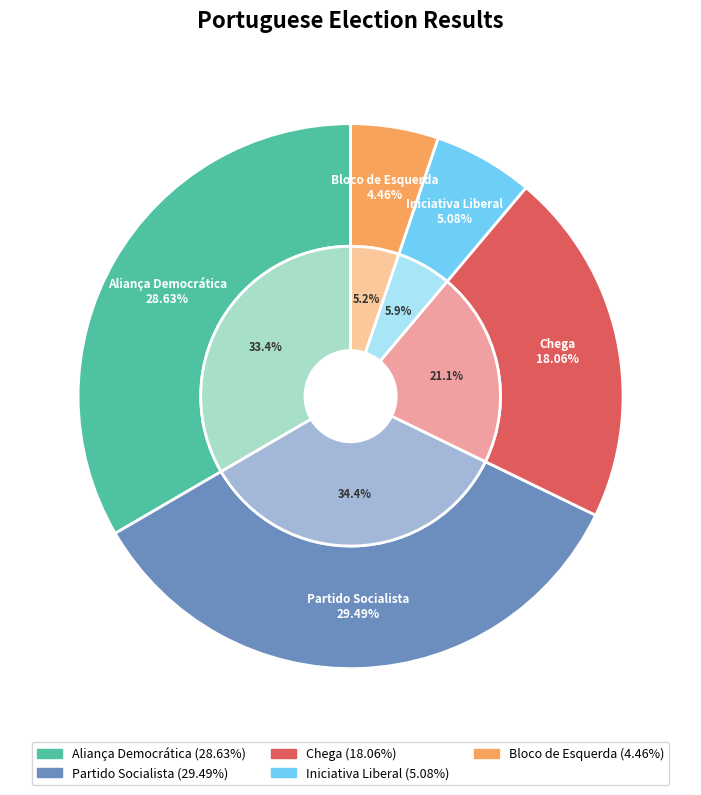

The Aliança Democrática slice represents 26% of the pie. True or false?

False